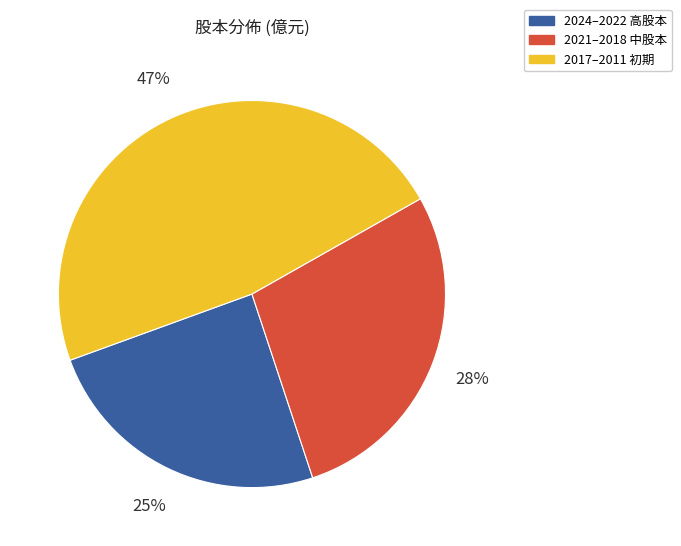

Does any single category account for the majority?

No